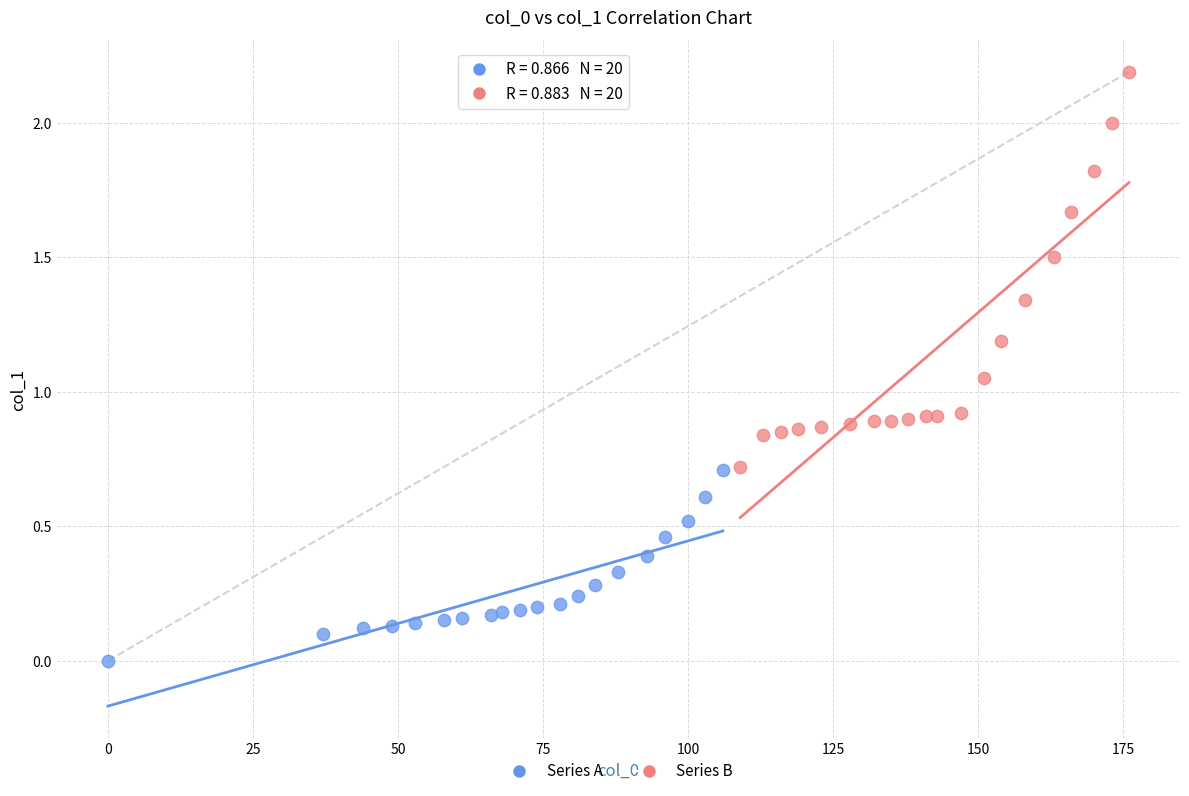

Which series contains the lowest Y value?

Series A